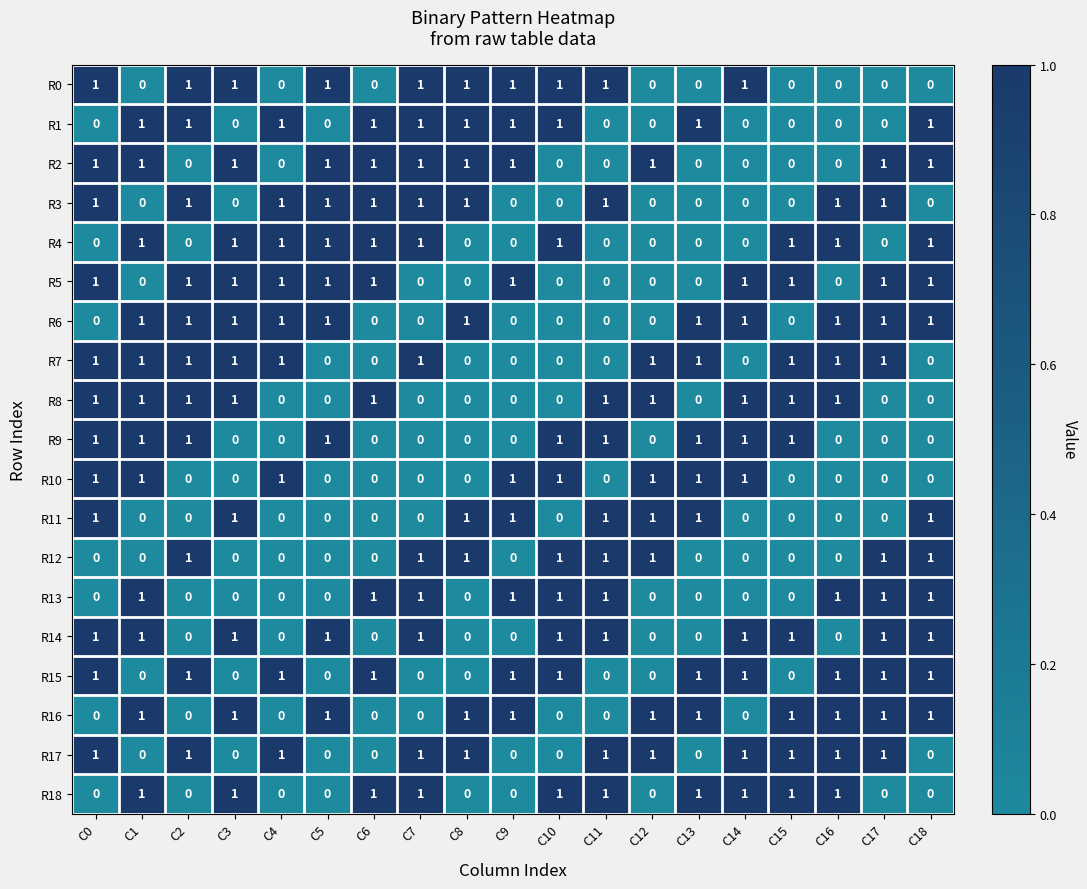

Count the number of data series in this chart.

19